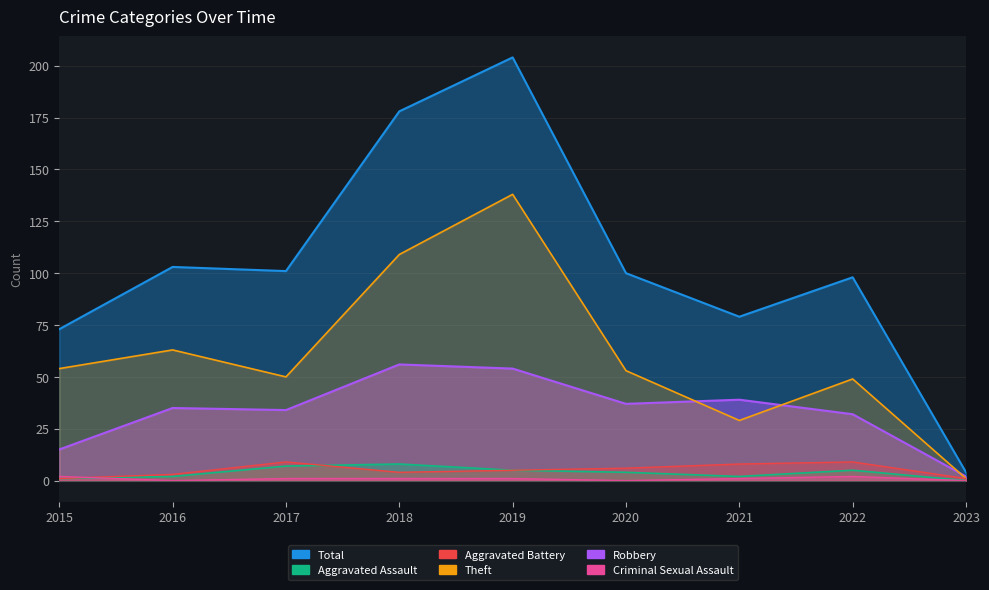

Which has a higher value, 2019 or 2020?

2019